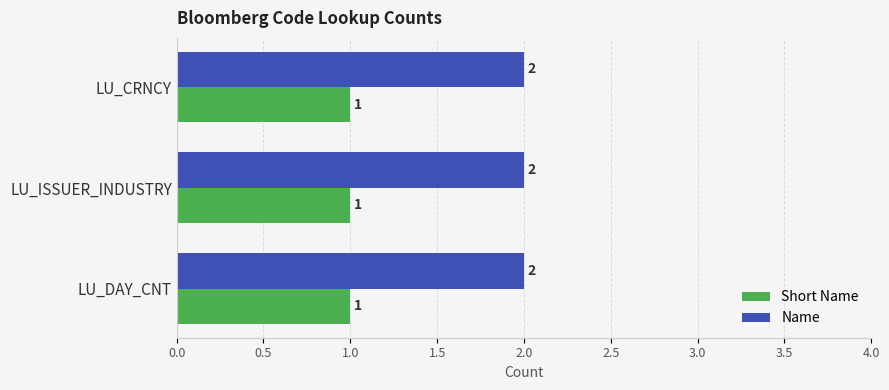

Is the value of Short Name at LU_DAY_CNT greater than the value of Name at LU_CRNCY?

No